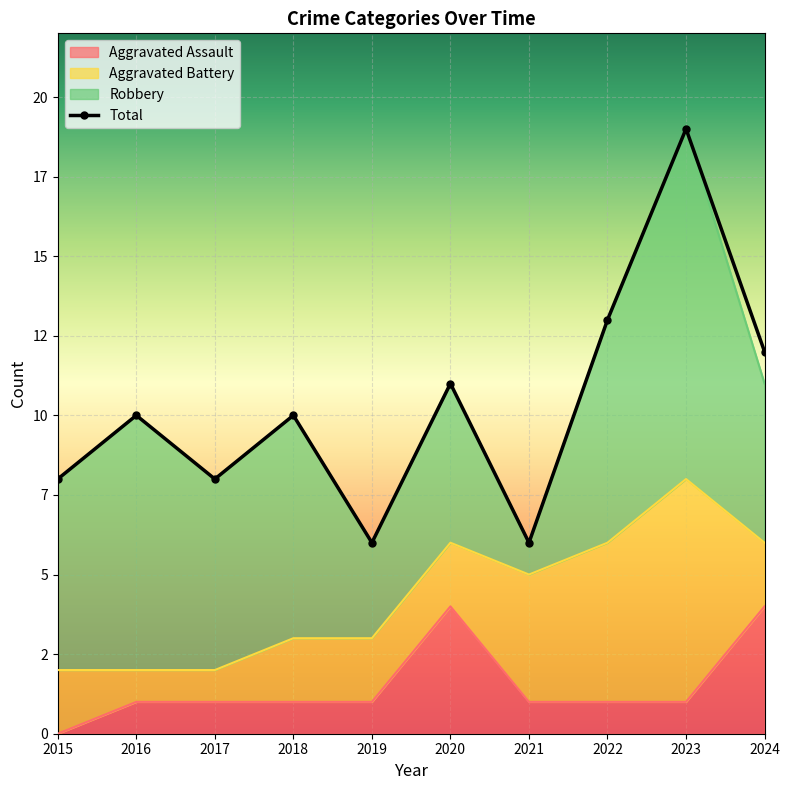

Which series has the largest total across all categories?

Total